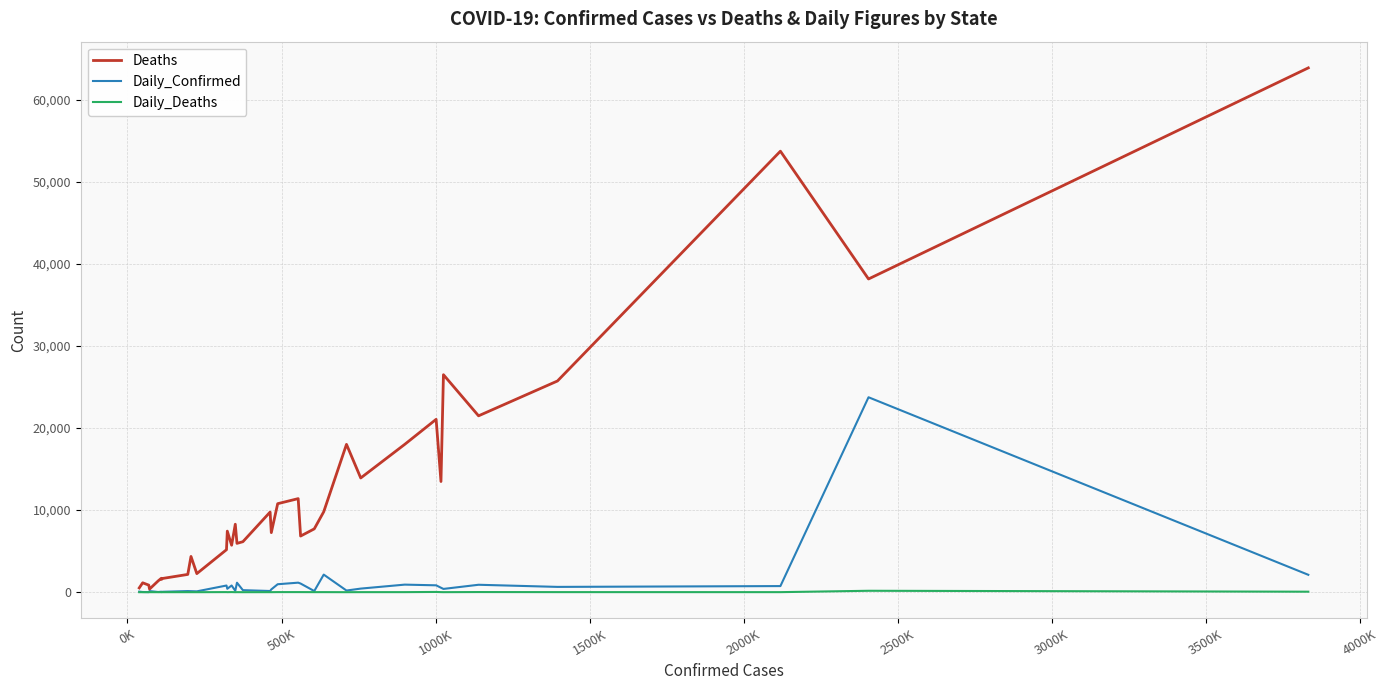

Which series has the largest total across all categories?

Deaths